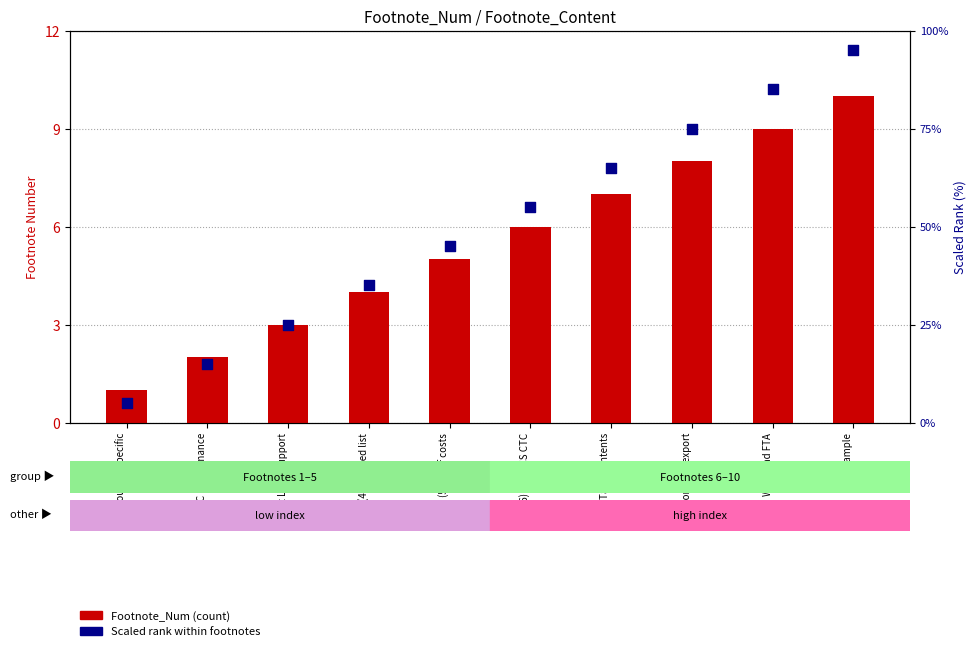

Which series has the largest total across all categories?

Scaled Rank